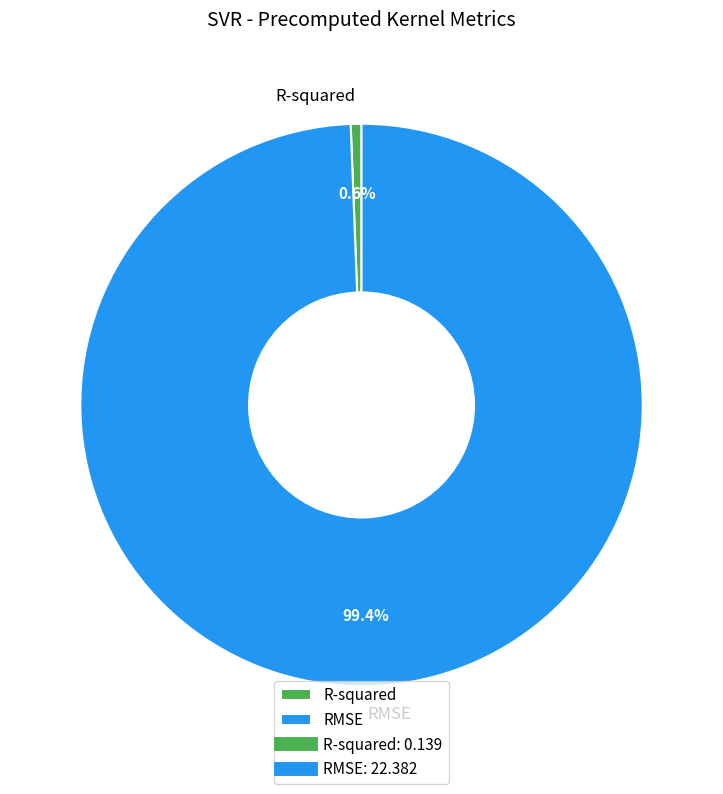

The RMSE slice represents 89% of the pie. True or false?

False